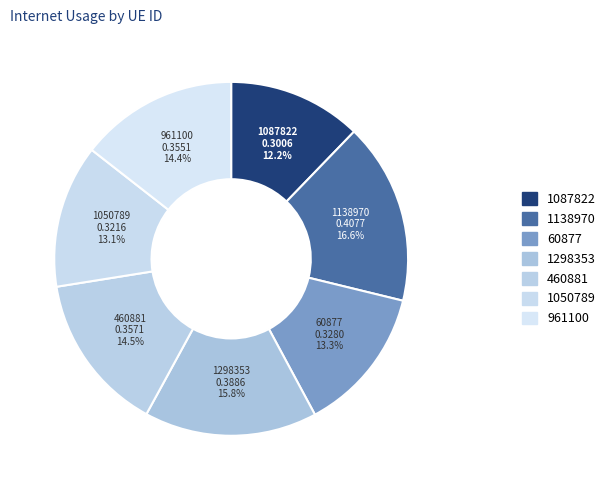

To the nearest percent, what is the difference between the largest and smallest slice percentages?

4%